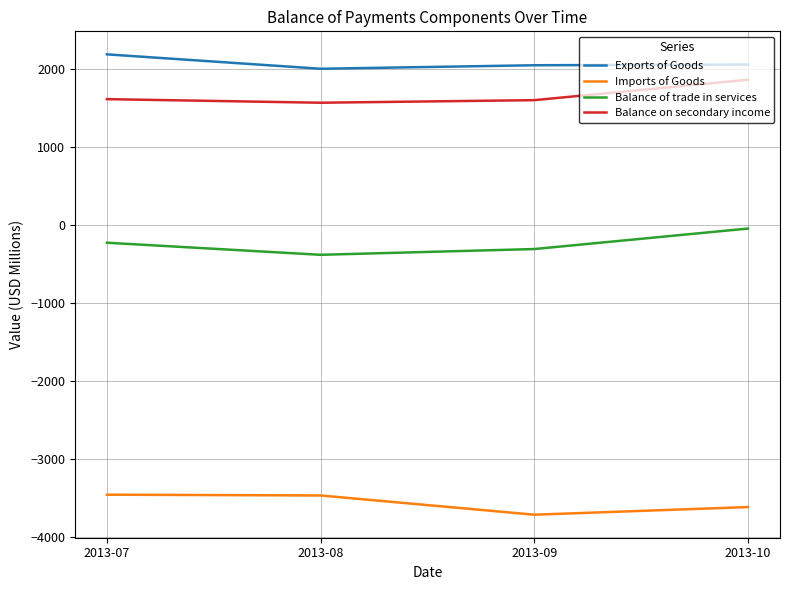

In Imports of Goods, how many points are lower than both neighbors (excluding endpoints)?

1